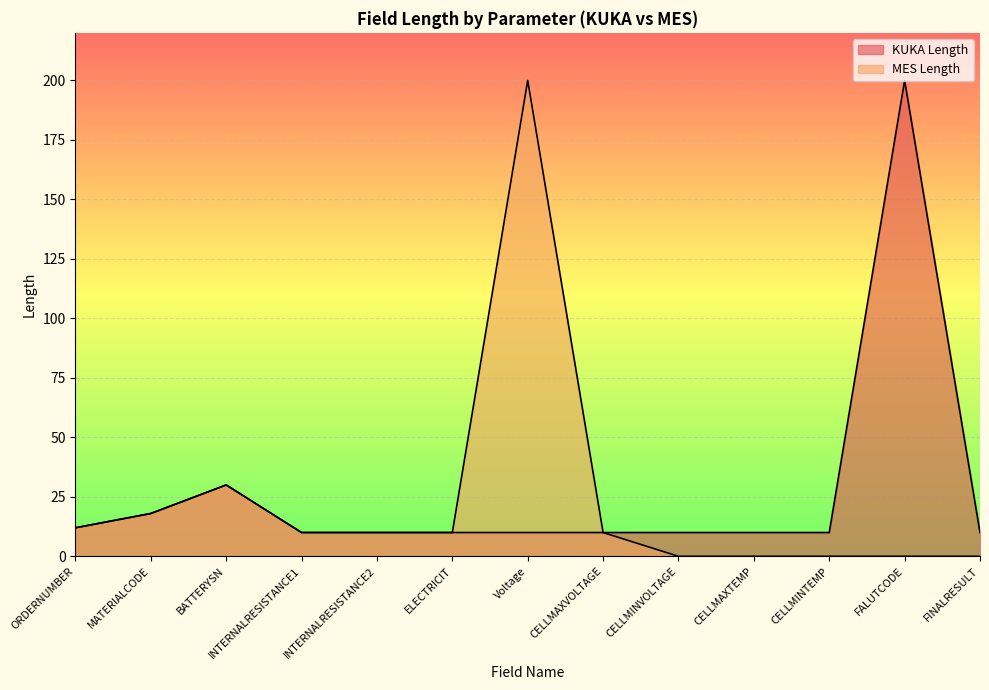

True or false: KUKA Length and MES Length cross at least once.

False